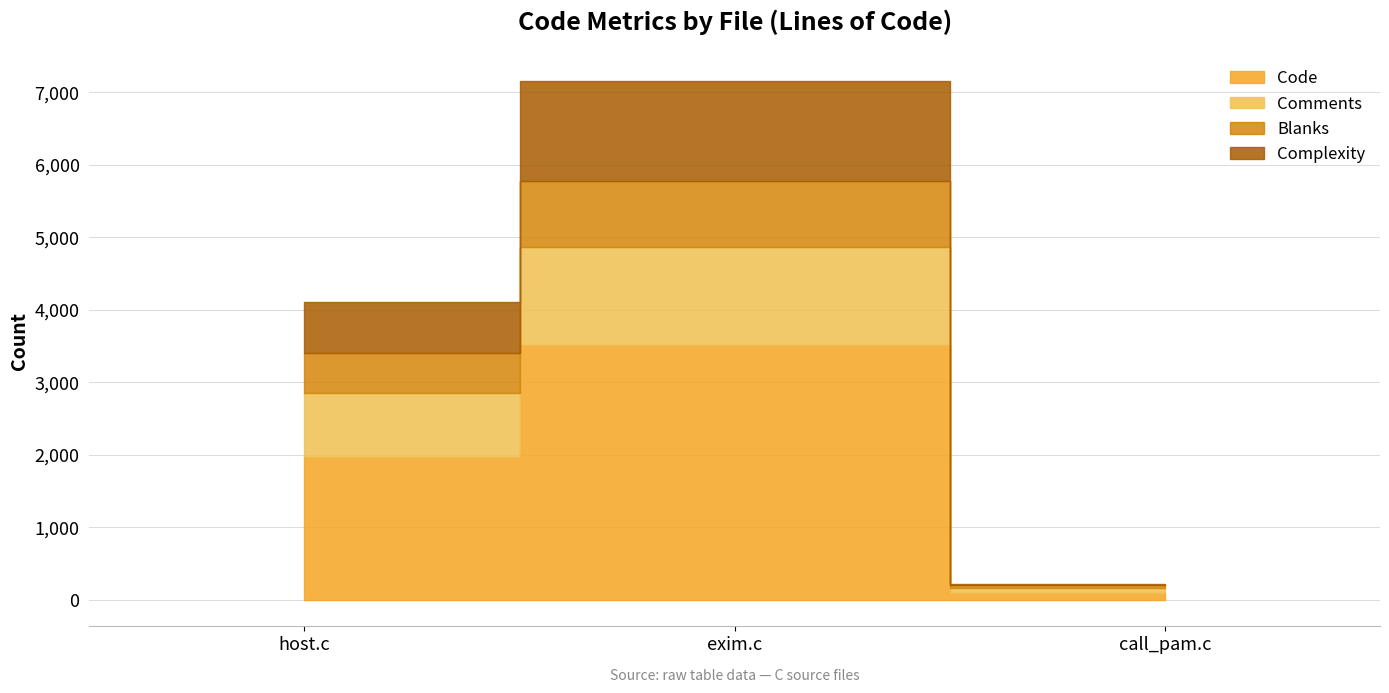

What is the sum of all Code values?

5581